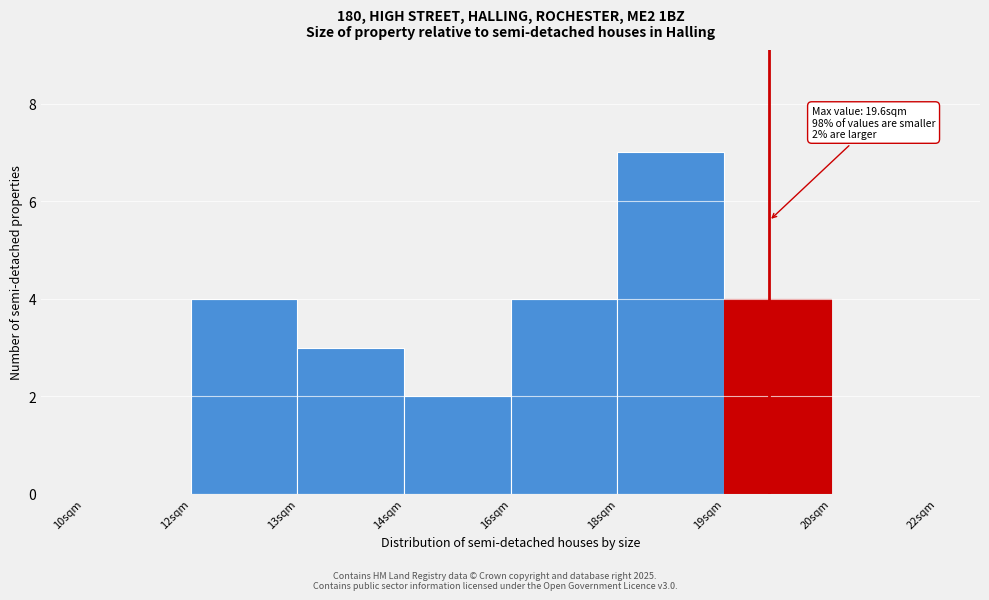

Reading left to right, extract all data points from this chart.

10sqm=0	12sqm=4	13sqm=3	14sqm=2	16sqm=4	18sqm=7	19sqm=4	20sqm=0